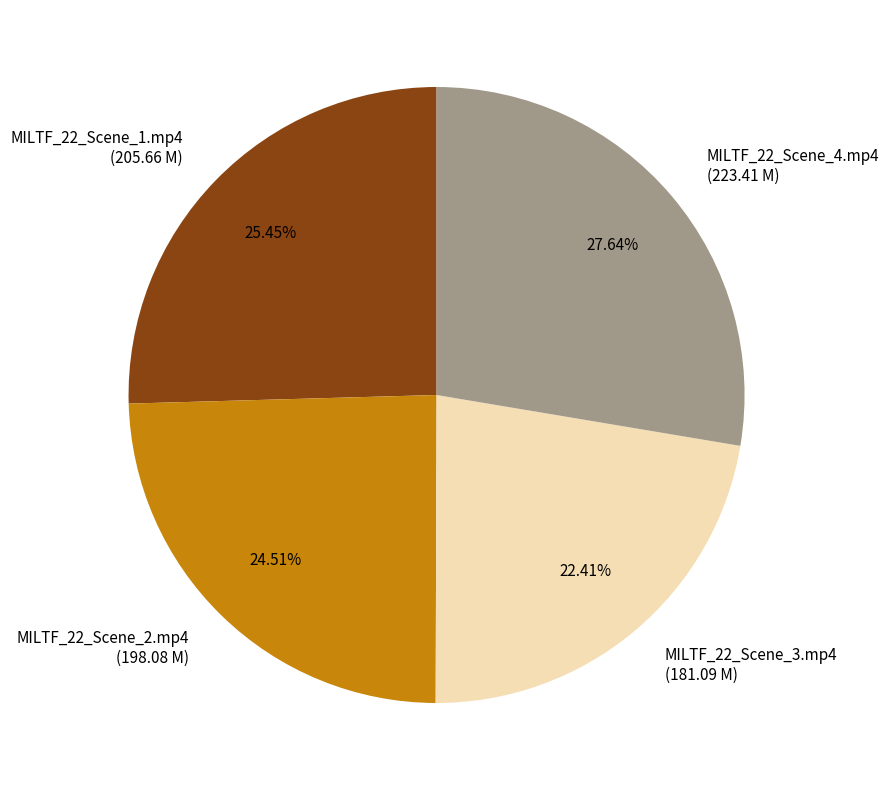

What is the largest slice in the pie chart?

MILTF_22_Scene_4.mp4